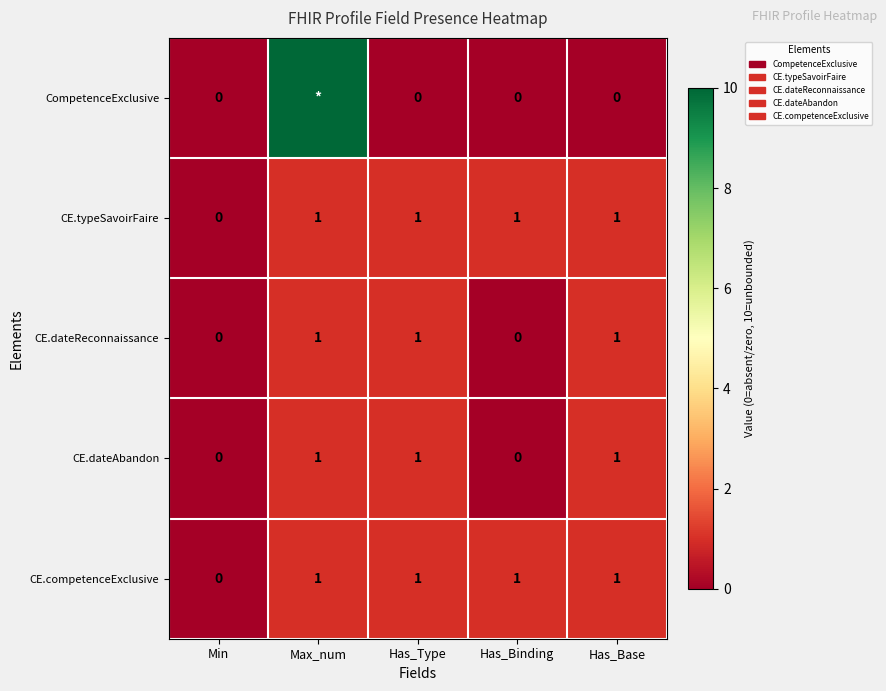

How many CE.competenceExclusive values are between 1 and 2?

4